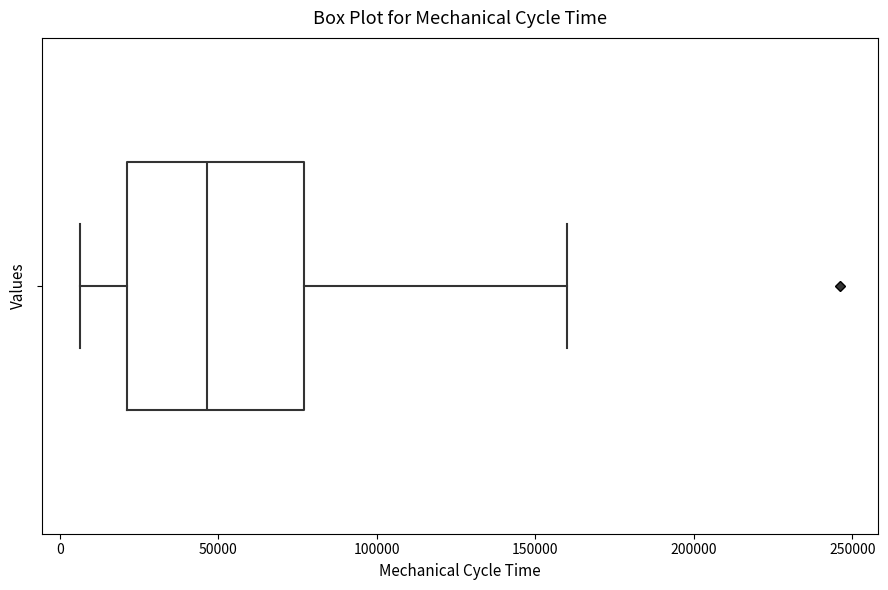

Where is the left edge of the box on the x-axis? The values are not printed on the chart, so give them approximately, as read against the axis.

20000